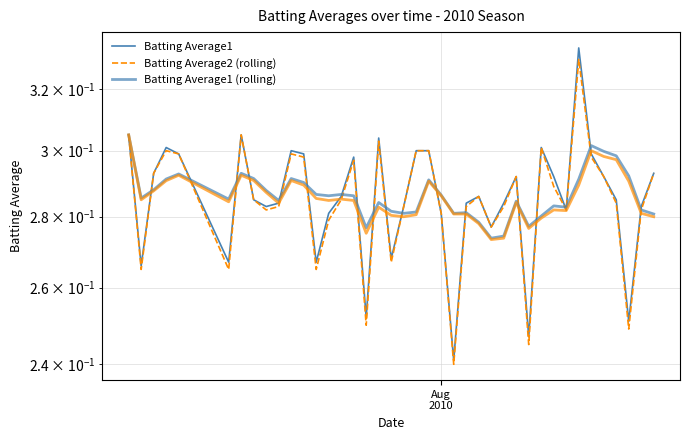

The Batting Average1 (rolling) series shows 0.4 at 23. True or false?

False